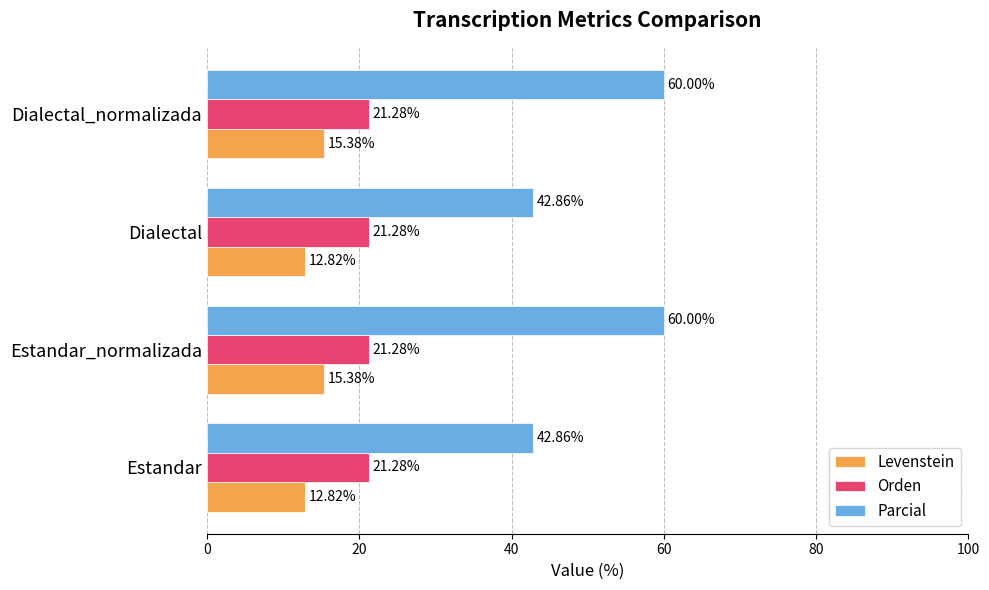

Which series has the largest range (max minus min)?

Parcial